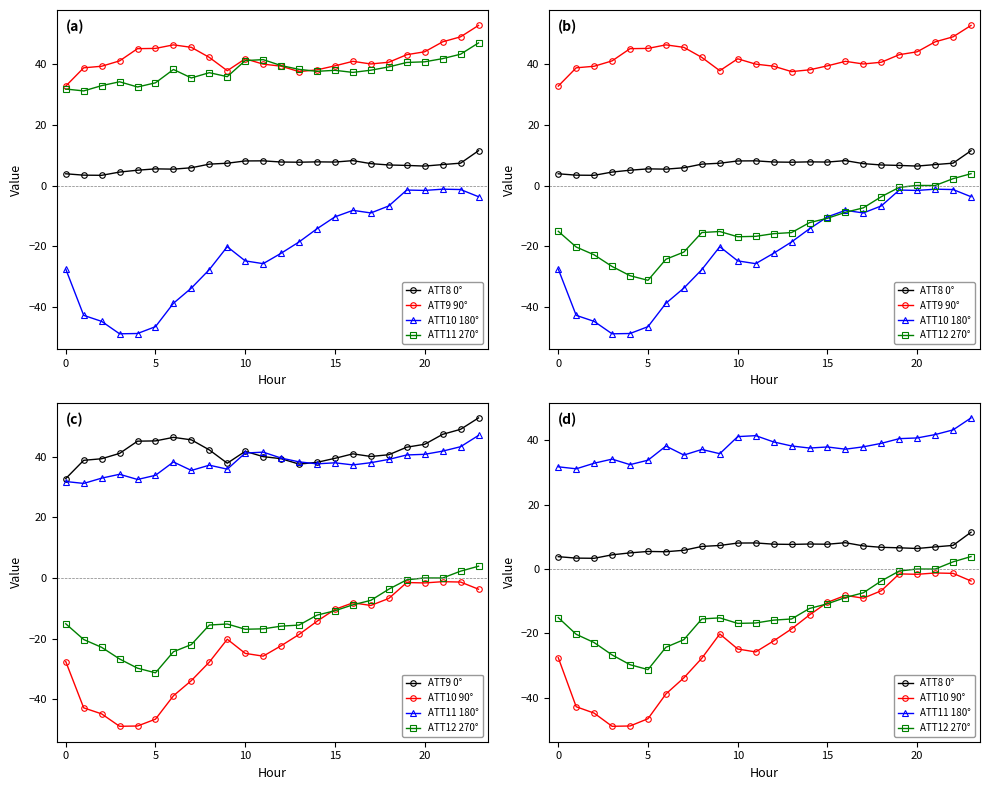

At which label does ATT12 first exceed -15?

14